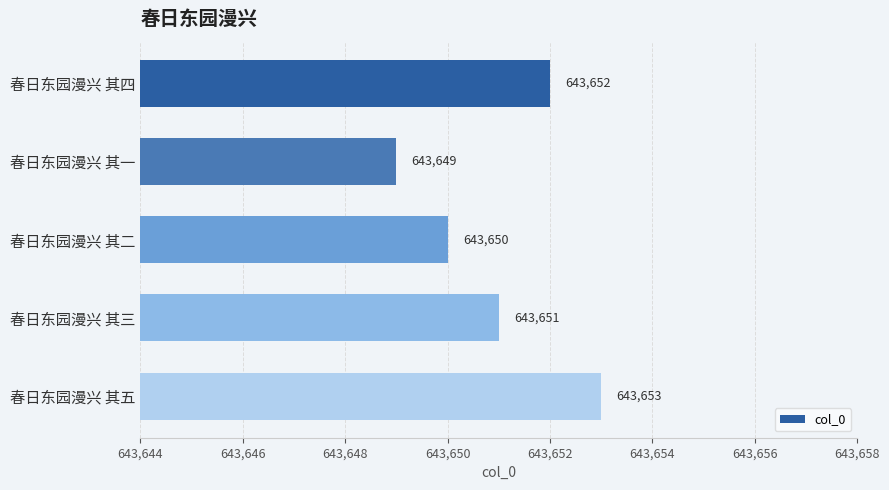

Is it true that the value at 春日东园漫兴 其五 is 1059914?

False